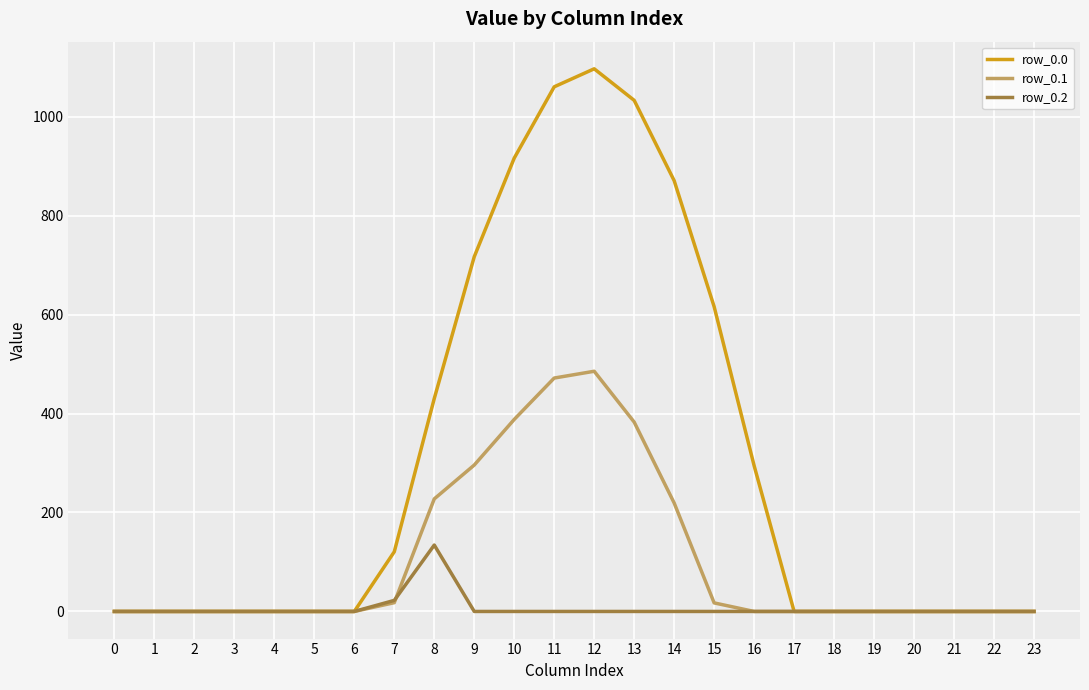

True or false: row_0.1 has a value of 664.3 at 13.

False